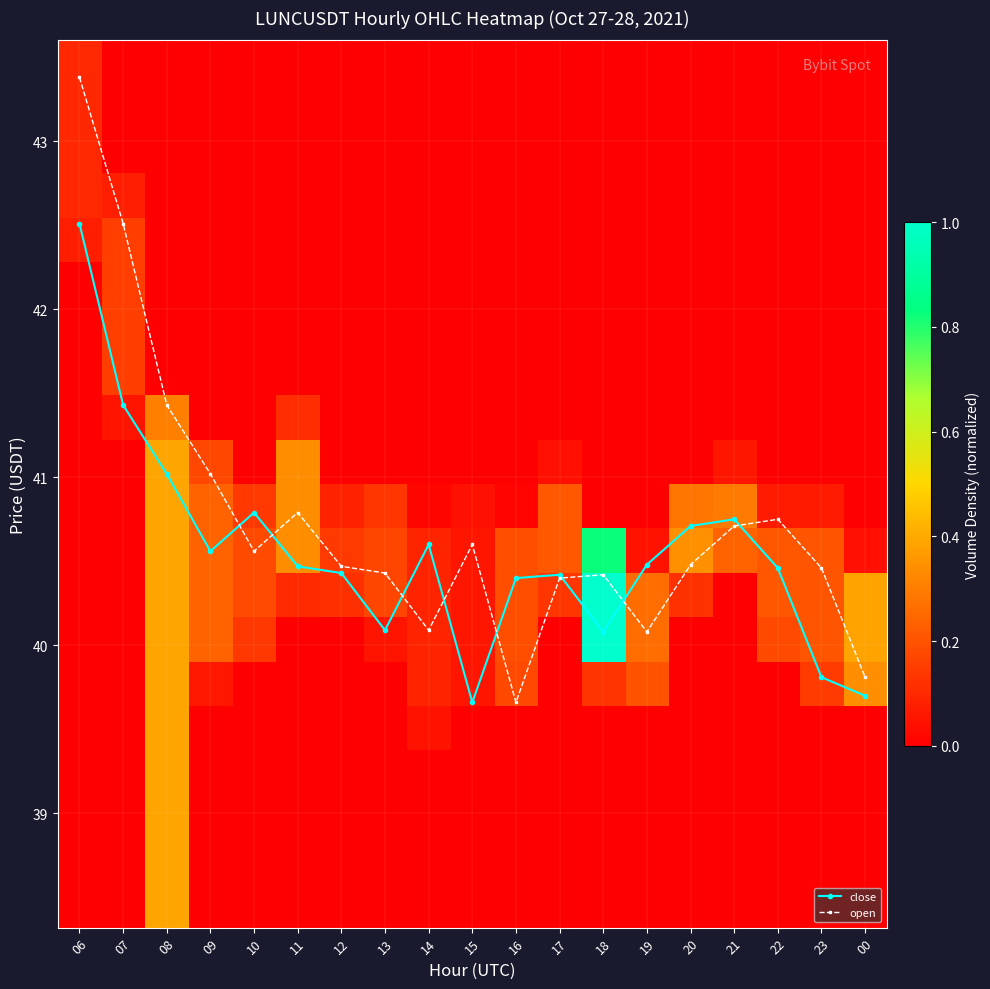

Is the value of open at 17 greater than the value of close at 21?

No